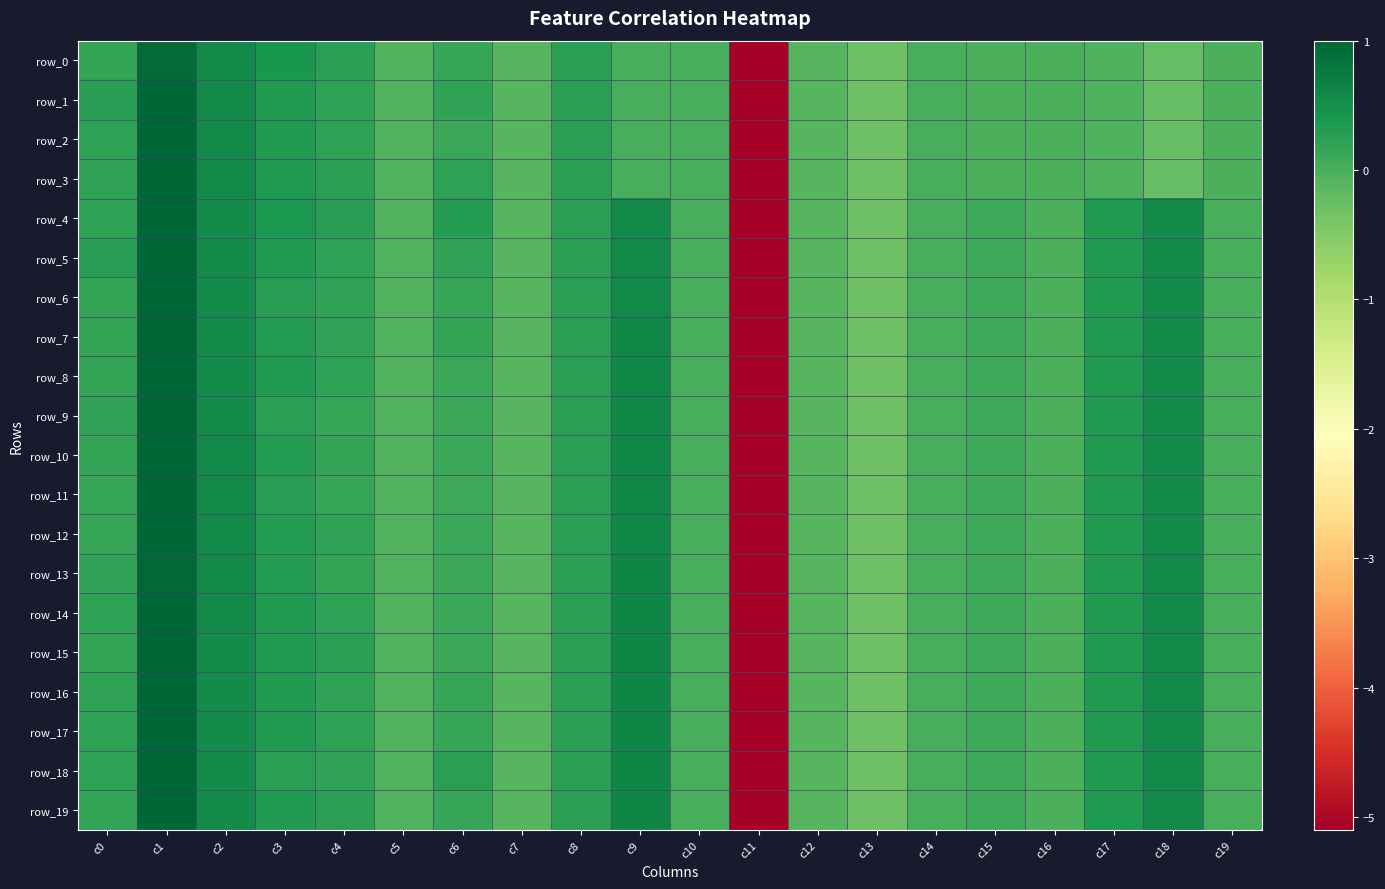

How many values in row_17 are above zero?

13